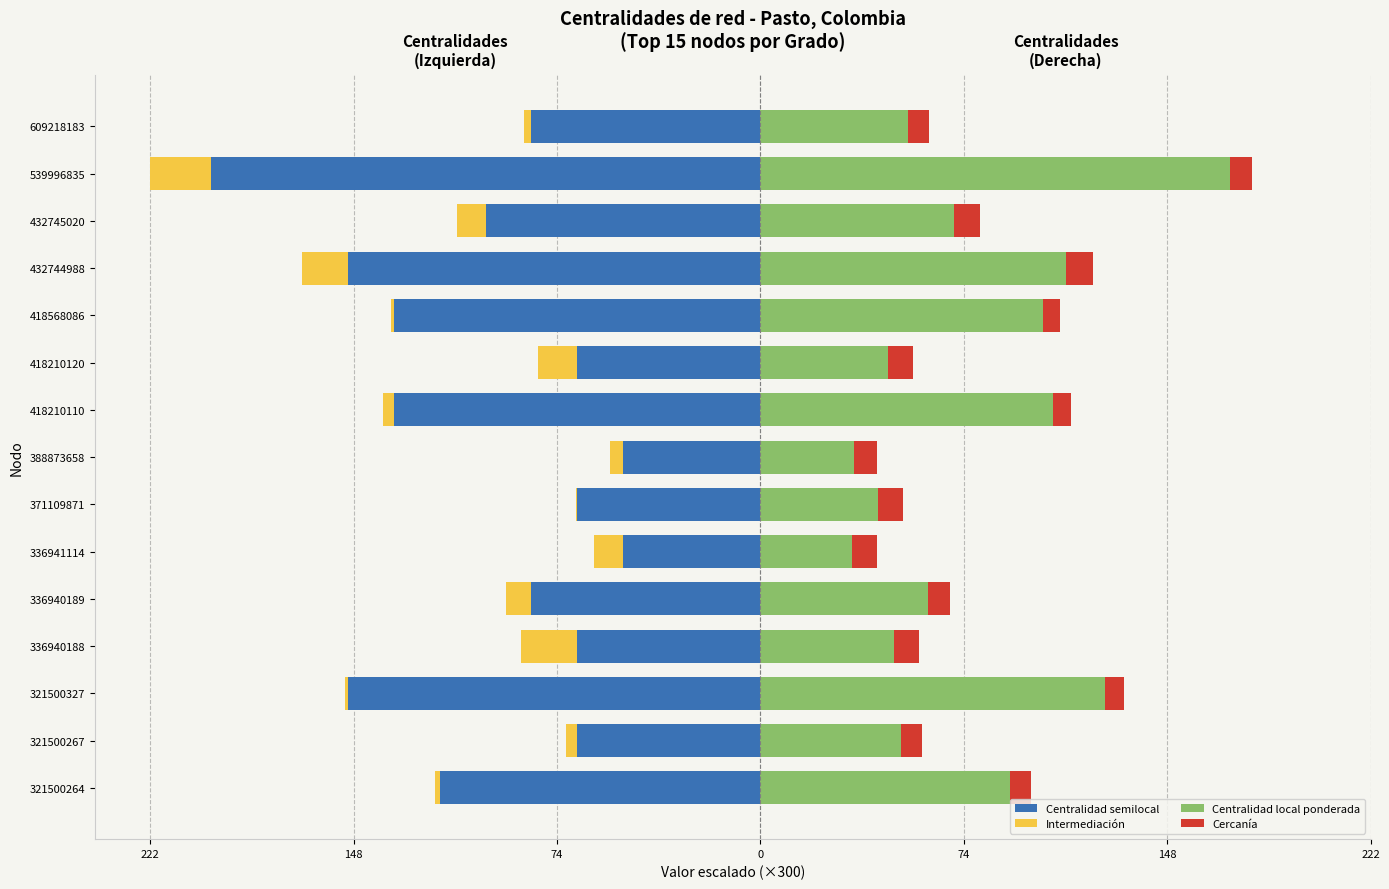

How many data points in Cercanía are above 7?

13